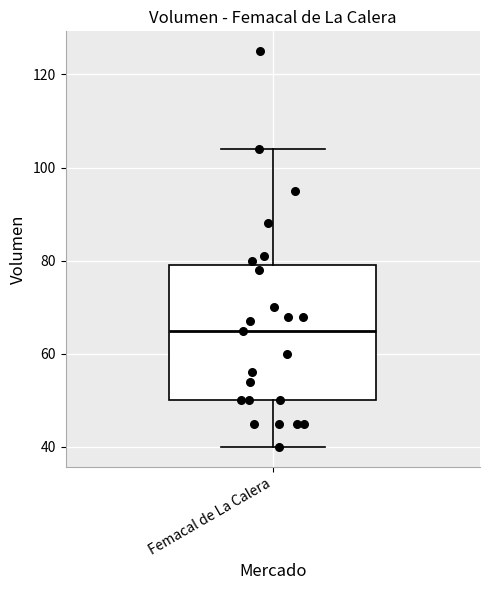

Read this box plot against the y-axis: the position of the median line, the range covered by the box, and the ends of both whiskers. The values are not printed on the chart, so give them approximately, as read against the axis.

median 66, box 50 to 80, whiskers 40 to 104